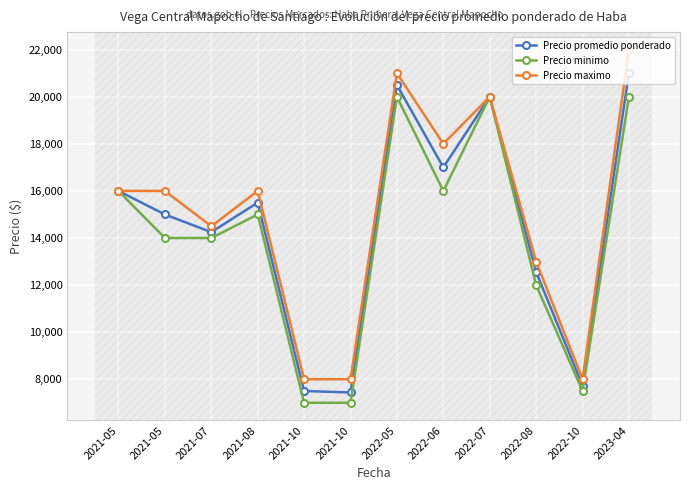

Where does the Precio maximo series first go above 16000?

2022-05